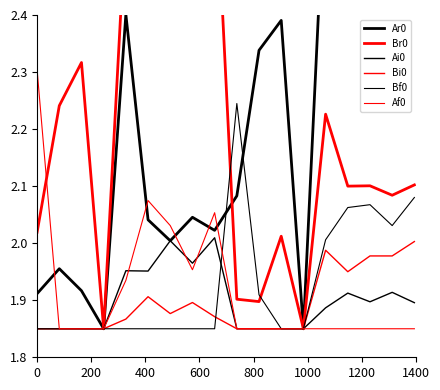

What is the value of the Af0 point at the 13th from the left?

1.9